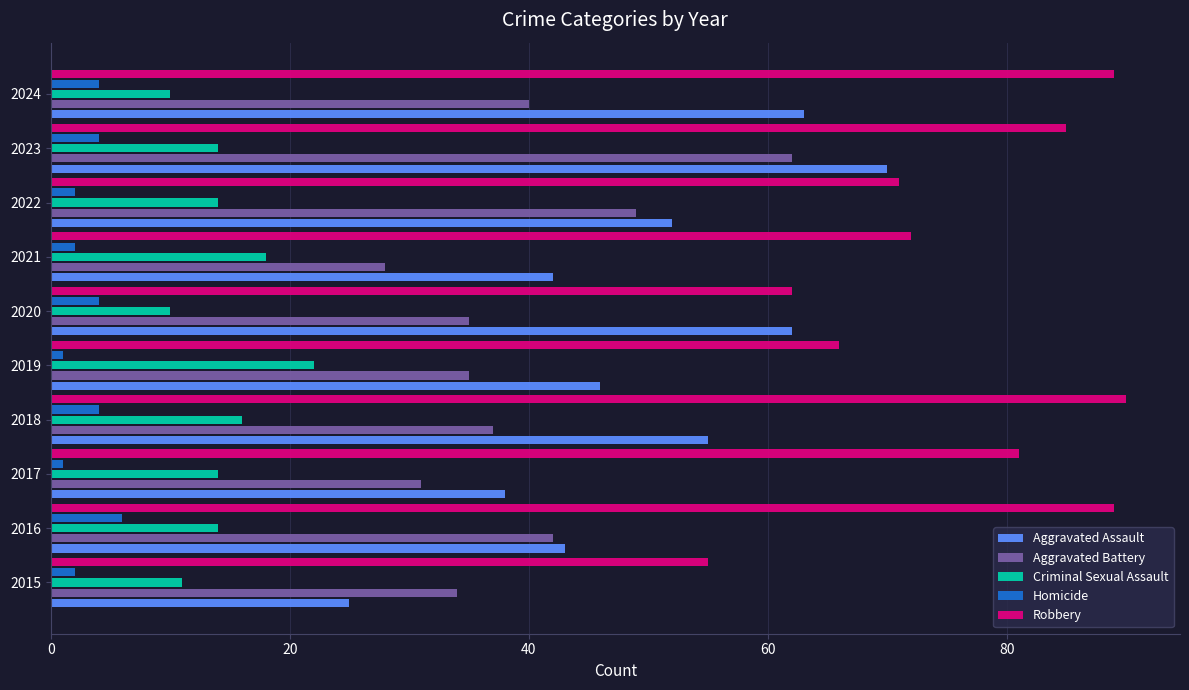

What is the minimum value for Criminal Sexual Assault?

10